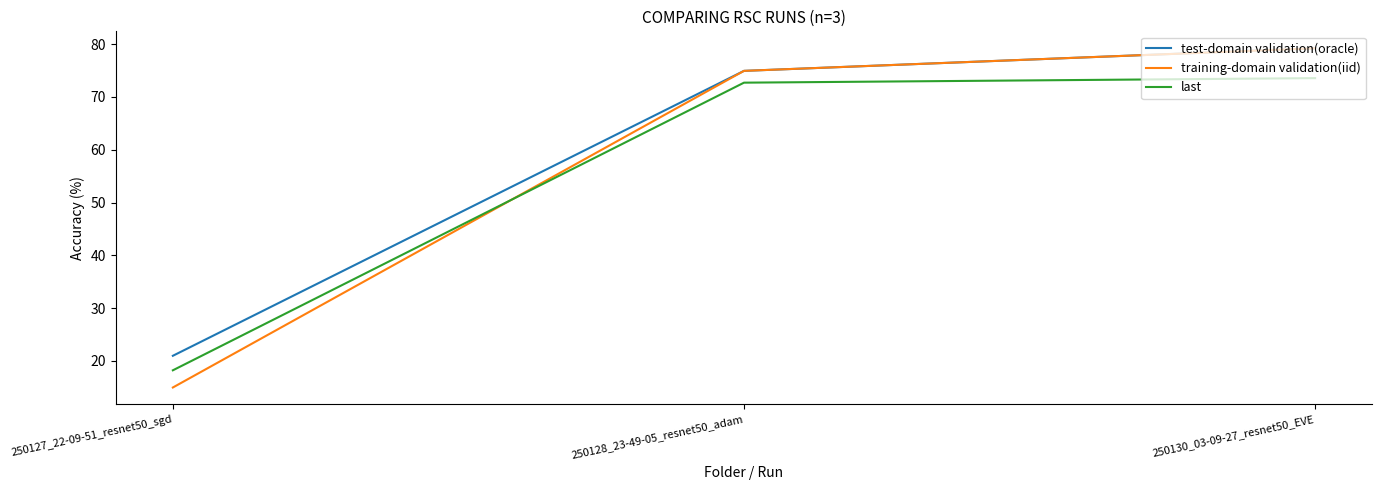

At which label does last first exceed 72?

250128_23-49-05_resnet50_adam